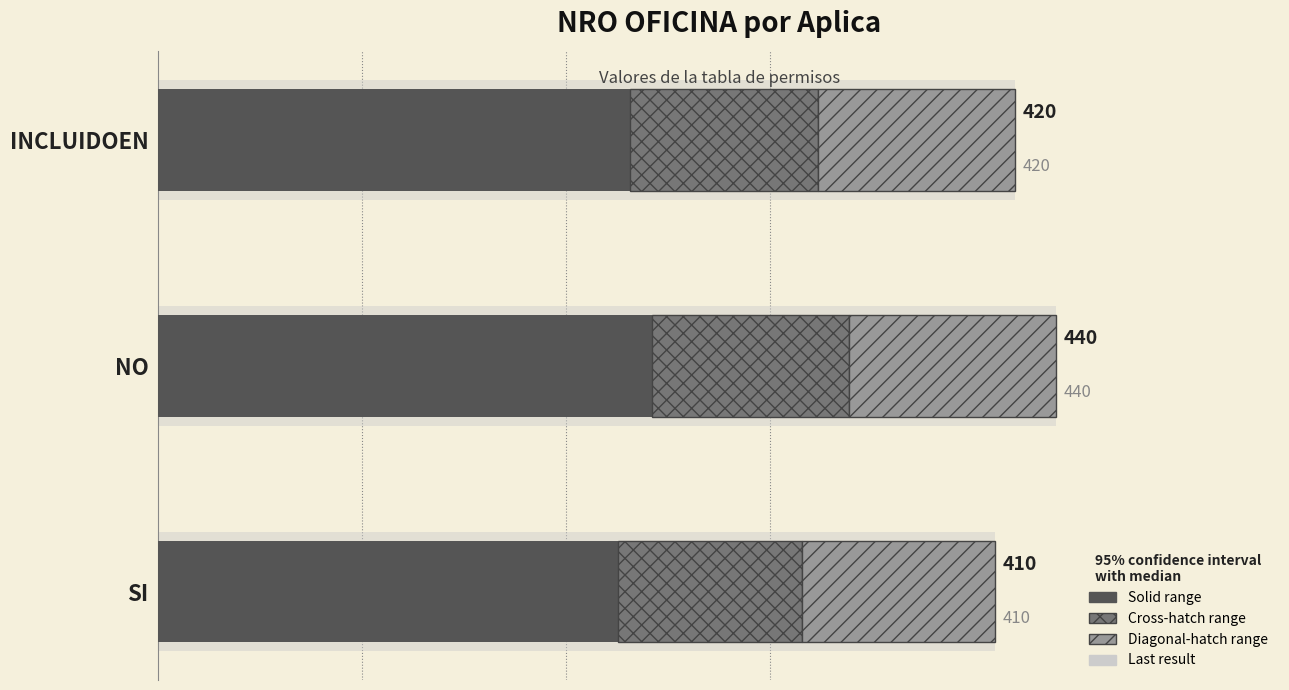

What is the value of the 1st bar from the left?

225.5